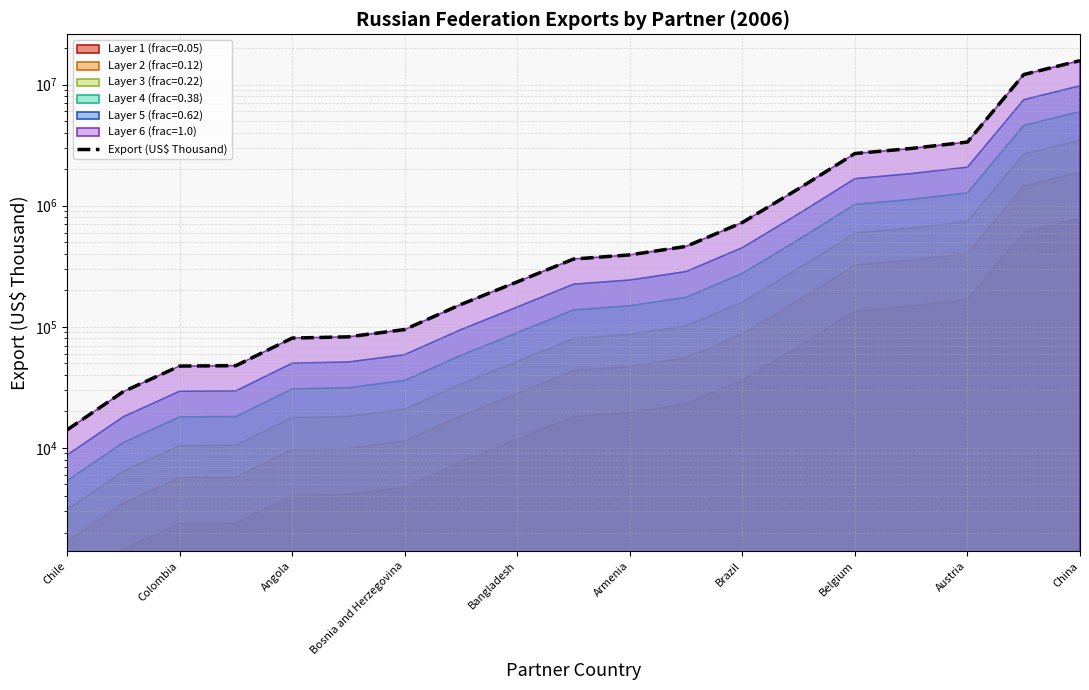

What is the difference between the maximum and minimum values?

15742982.4